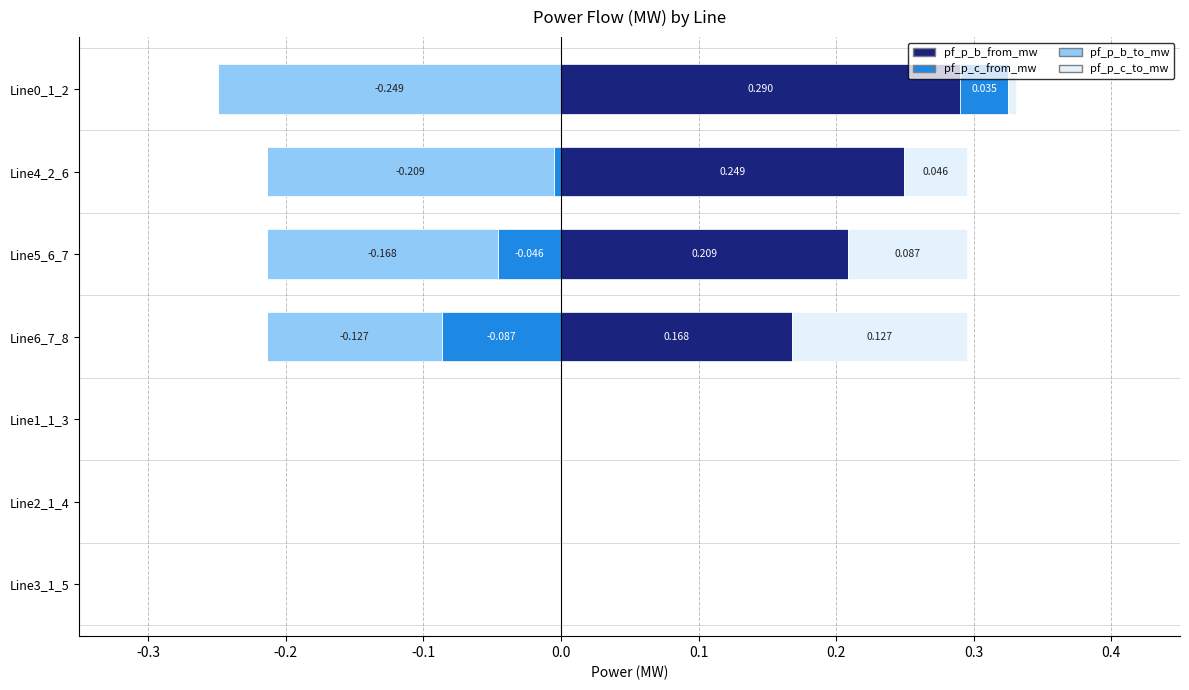

At -0.2, list the series in order from largest to smallest.

pf_p_b_to_mw, pf_p_b_from_mw, pf_p_c_to_mw, pf_p_c_from_mw